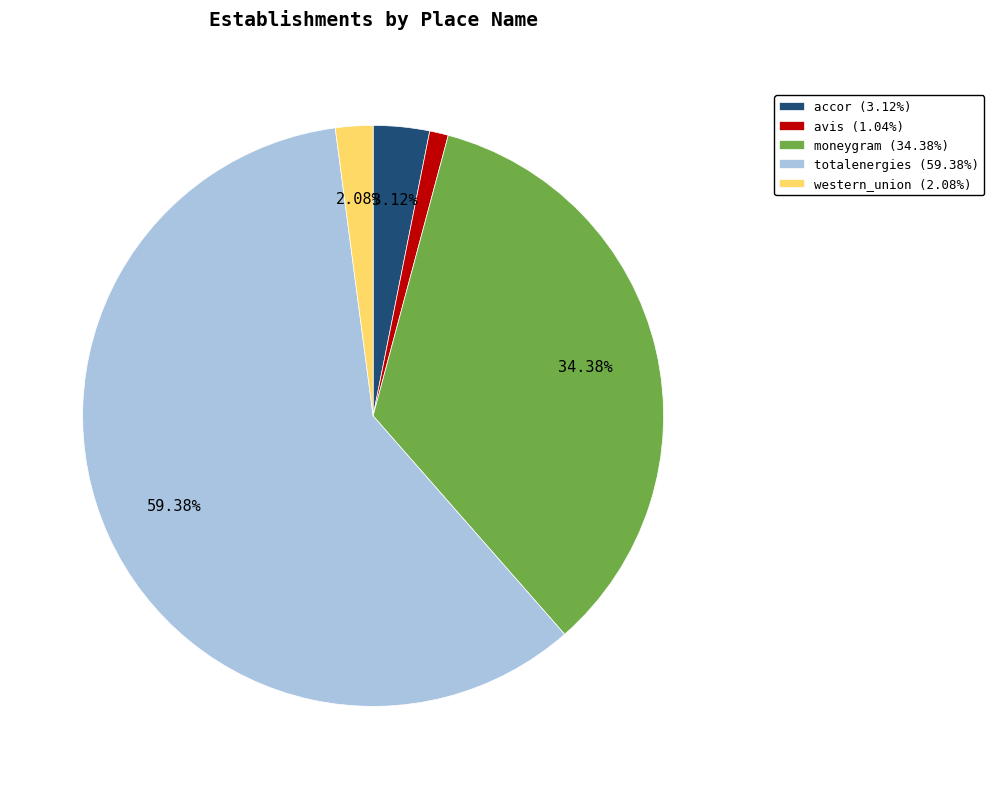

Do moneygram and avis together represent more than half of the pie?

No